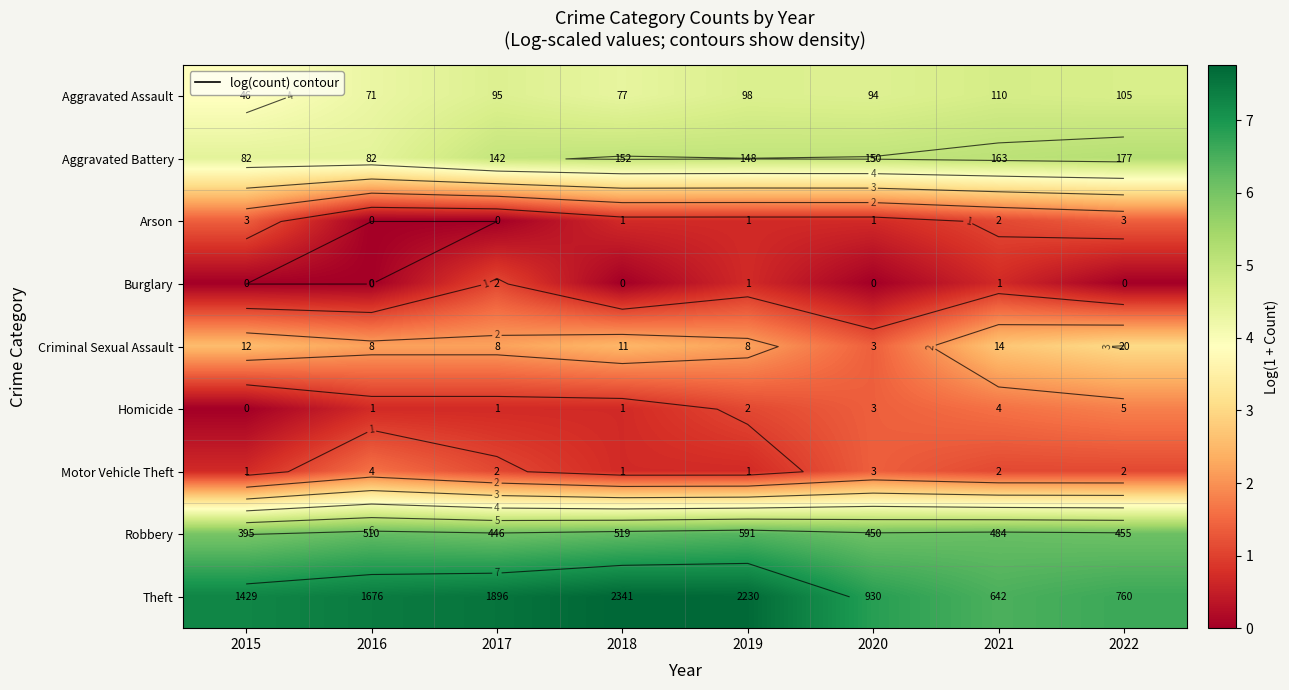

What is the difference between the highest and lowest values at 2019?

7.0